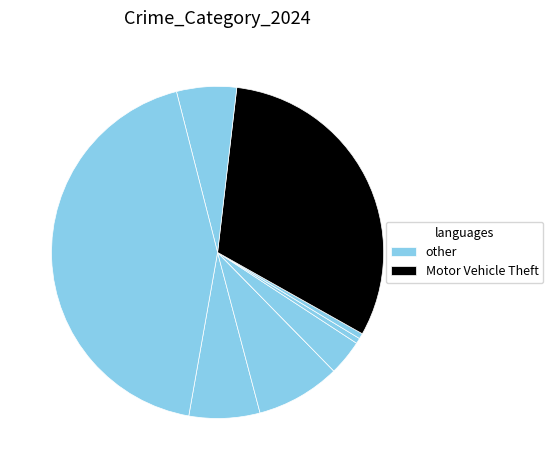

Is there any slice that represents more than half of the pie?

No